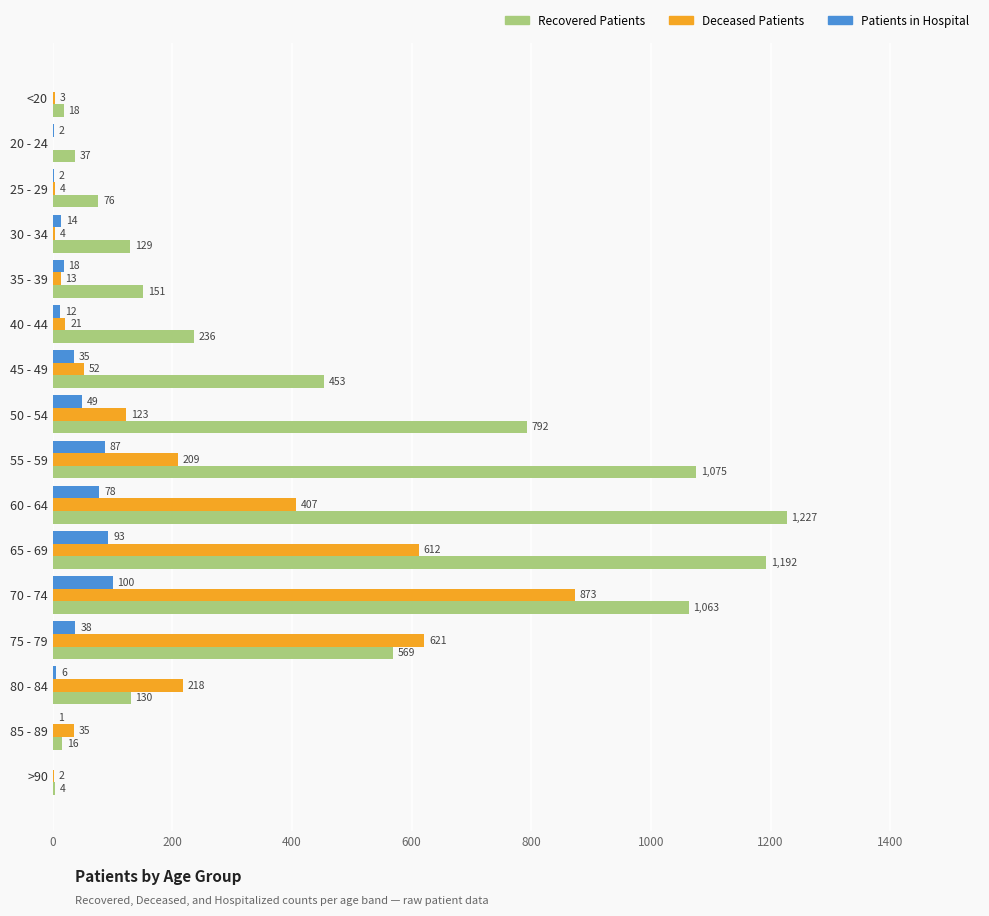

At which category is the sum across all series the highest?

70 - 74